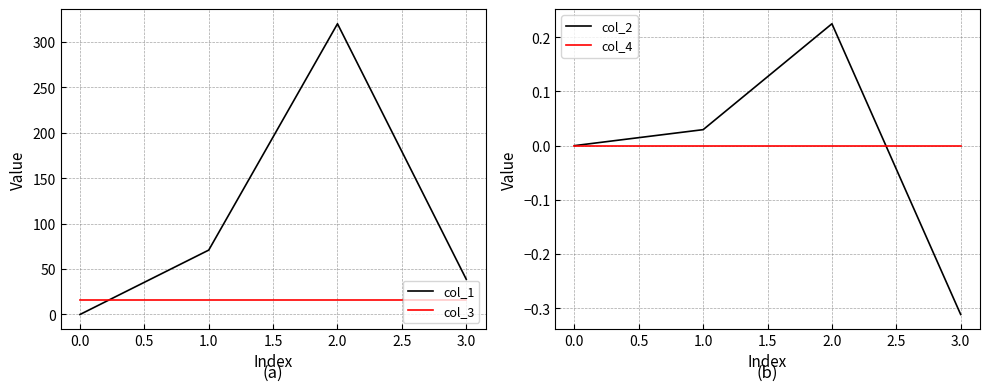

What is the highest value of the col_2 series?

0.2